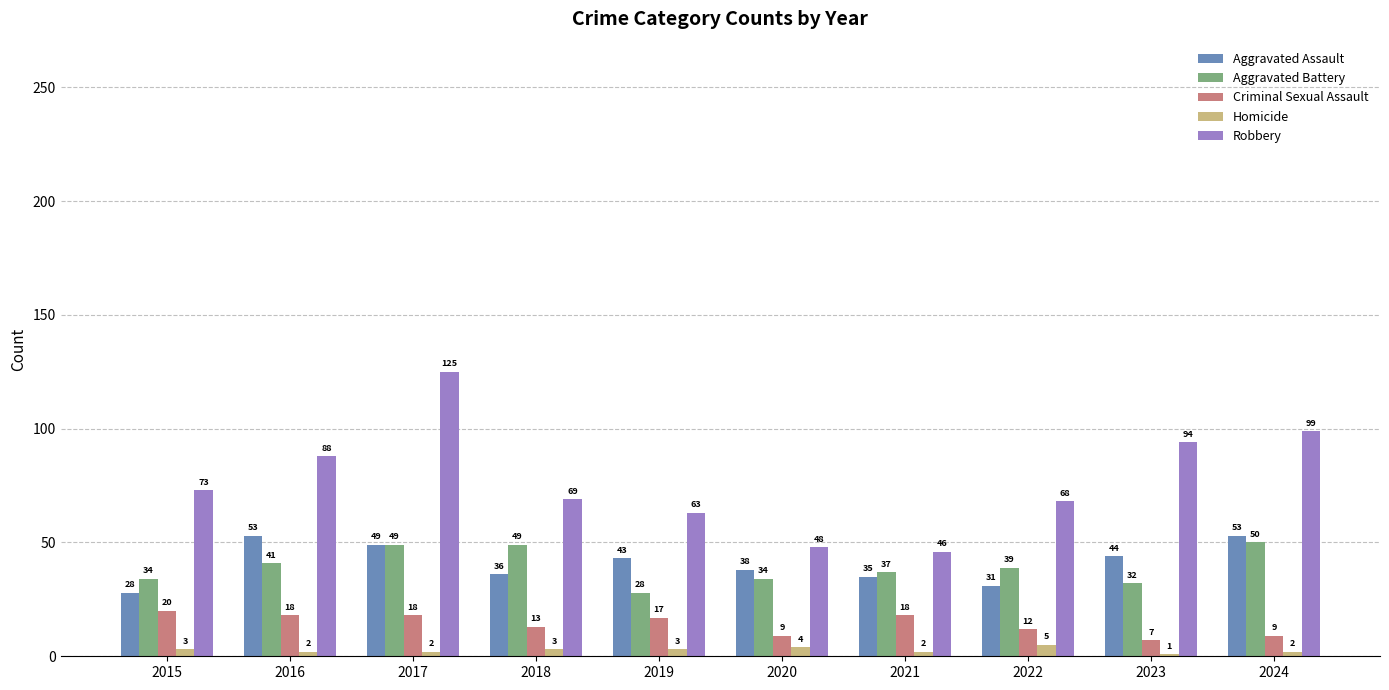

Which category has the lowest value in the Homicide series?

2023